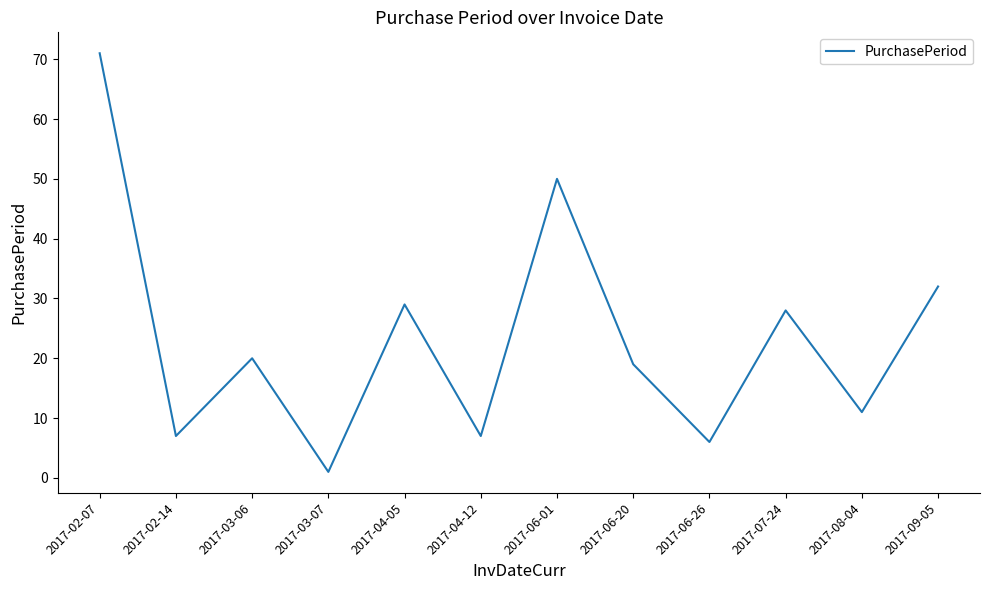

Reading left to right, transcribe all the data shown in this chart.

71	7	20	1	29	7	50	19	6	28	11	32